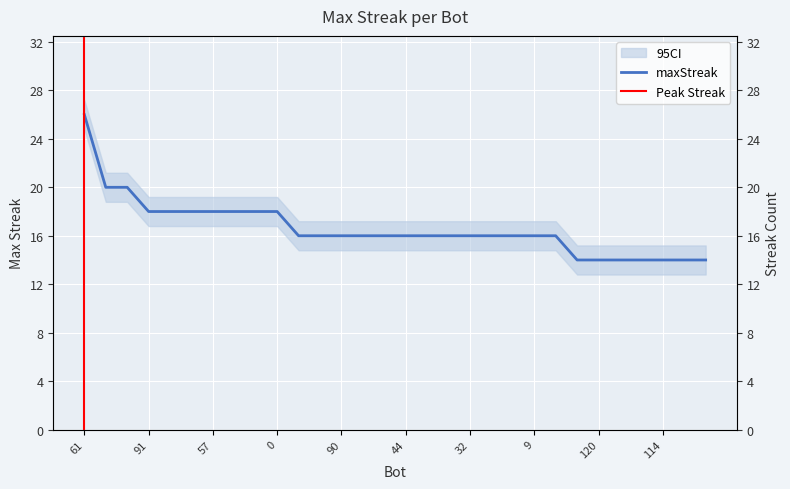

Reading right to left, extract all data points from this chart.

14	14	14	14	14	14	14	16	16	16	16	16	16	16	16	16	16	16	16	16	18	18	18	18	18	18	18	20	20	26